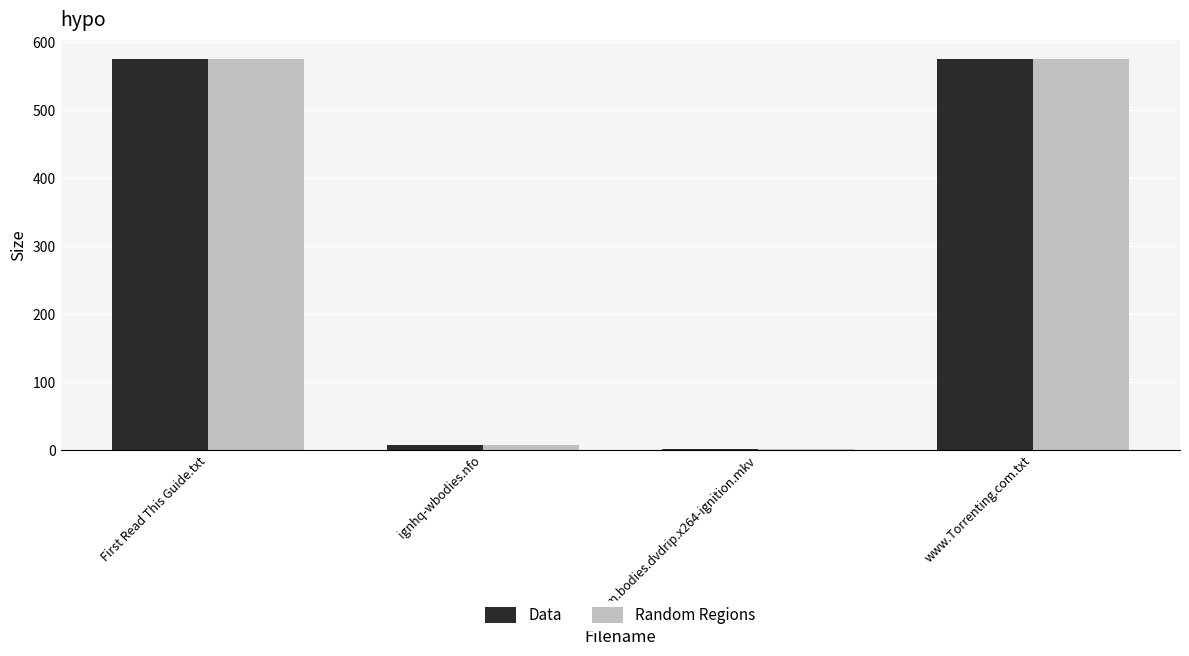

What is the greatest value displayed?

575.0